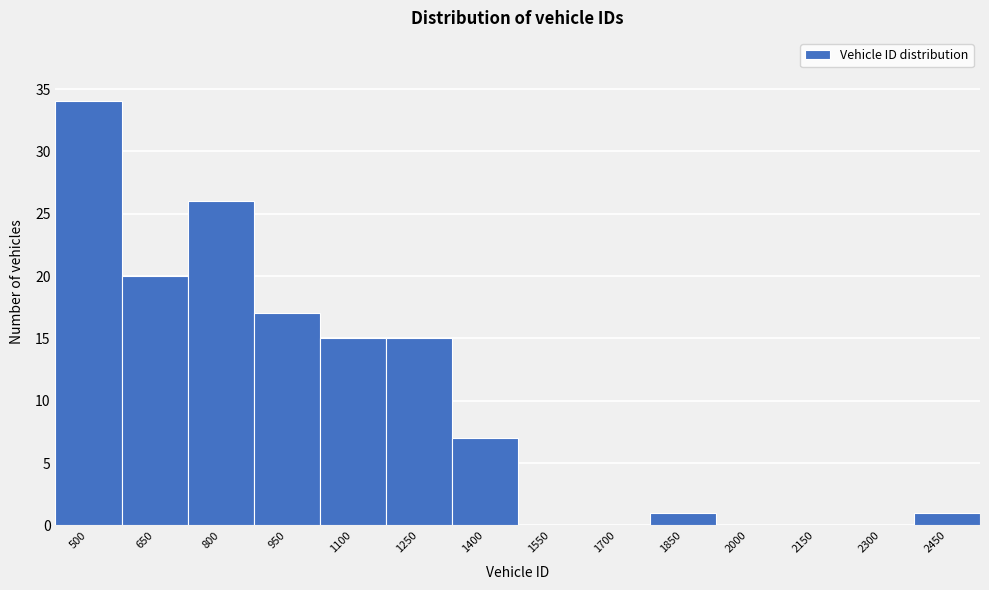

Reading left to right, extract all data points from this chart.

500=34	650=20	800=26	950=17	1100=15	1250=15	1400=7	1550=0	1700=0	1850=1	2000=0	2150=0	2300=0	2450=1